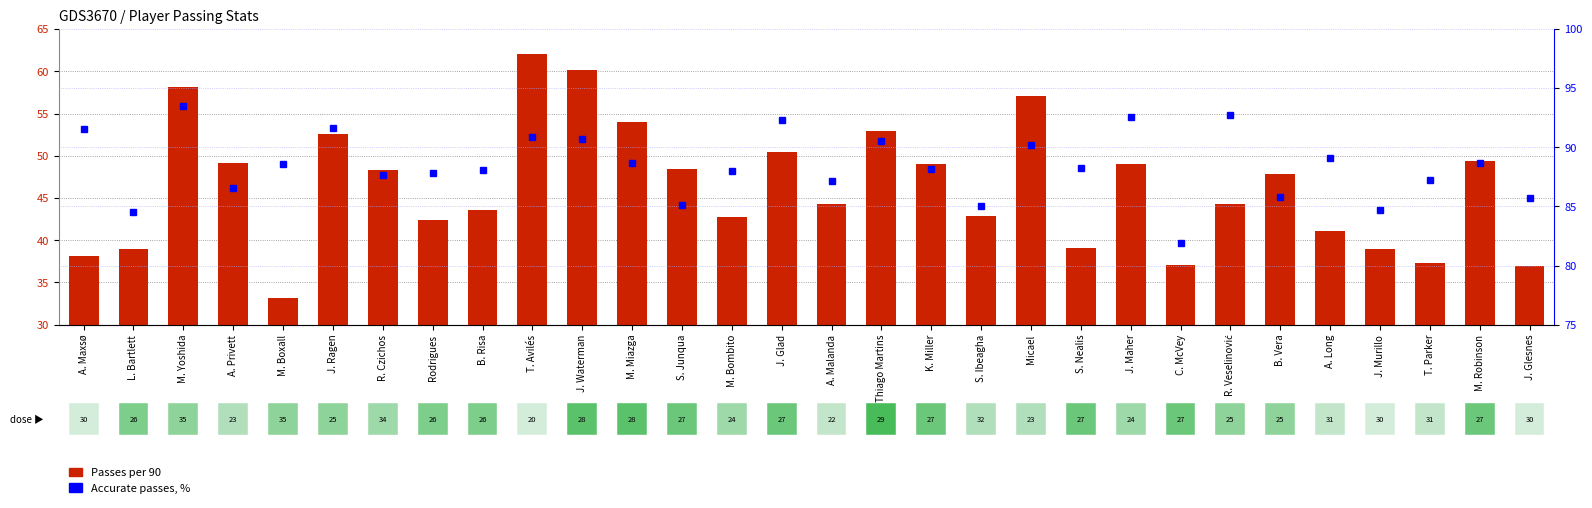

Read the Passes per 90 value at J. Maher.

49.0